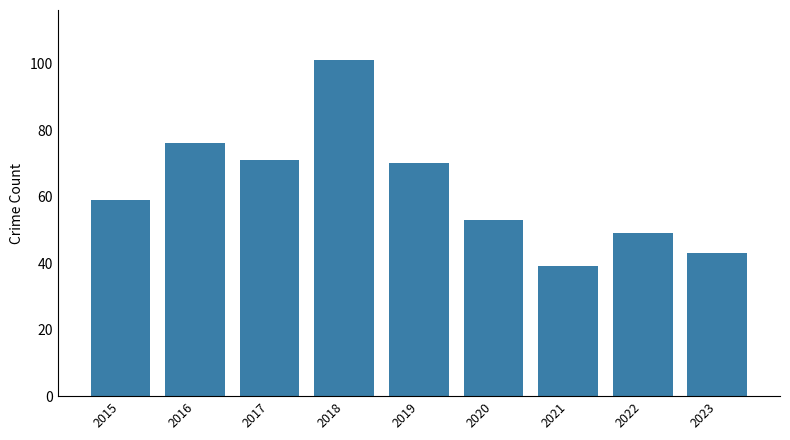

What is the smallest value displayed?

39